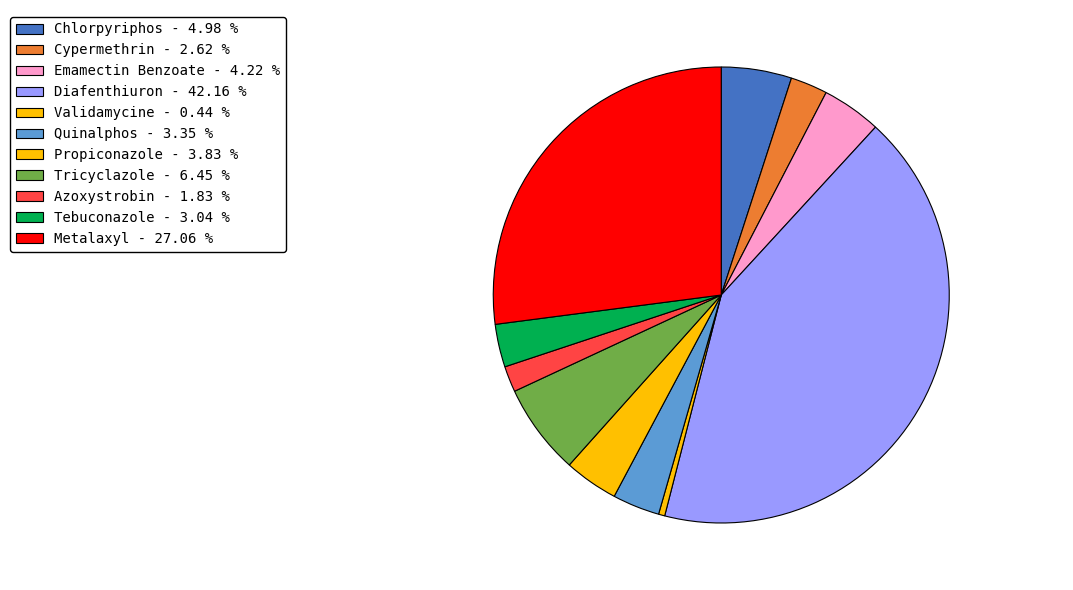

Count the number of slices in the pie.

11